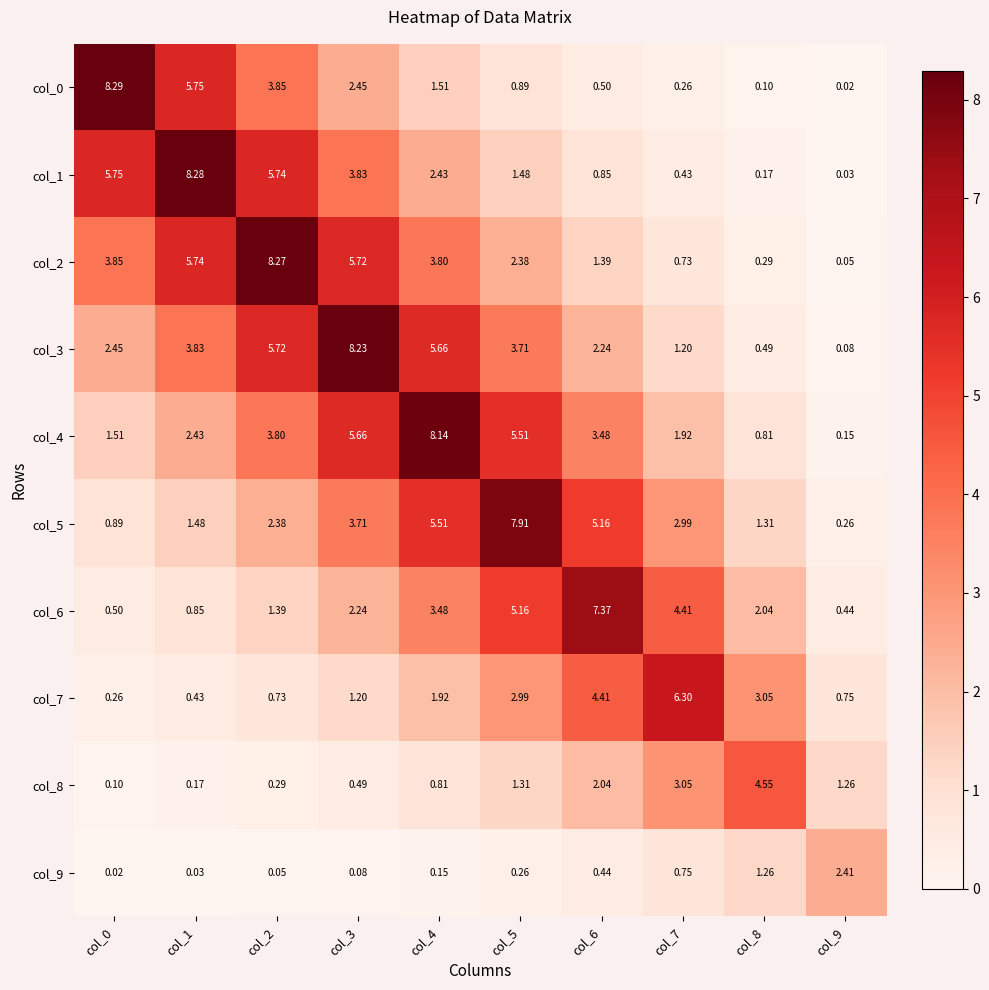

Is the value of col_8 at col_8 greater than the value of col_9 at col_3?

Yes